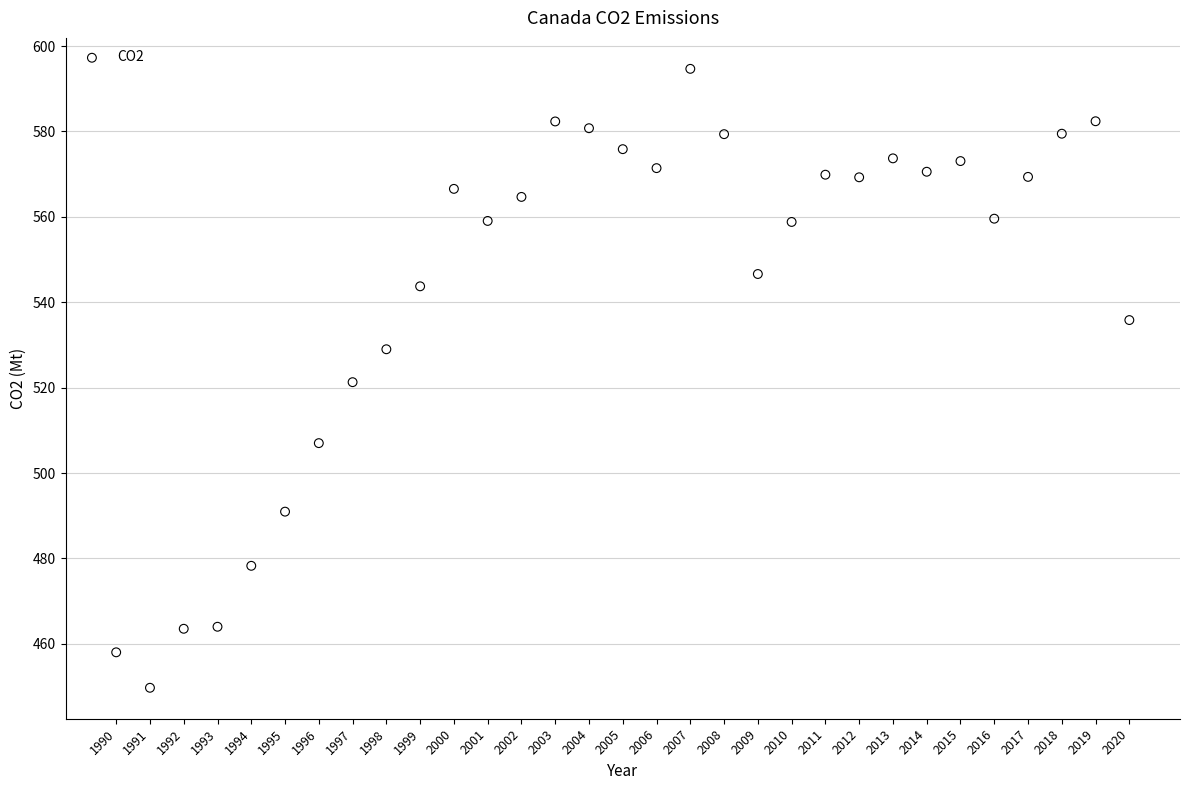

What is the range of Y values (max minus min)?

145.0